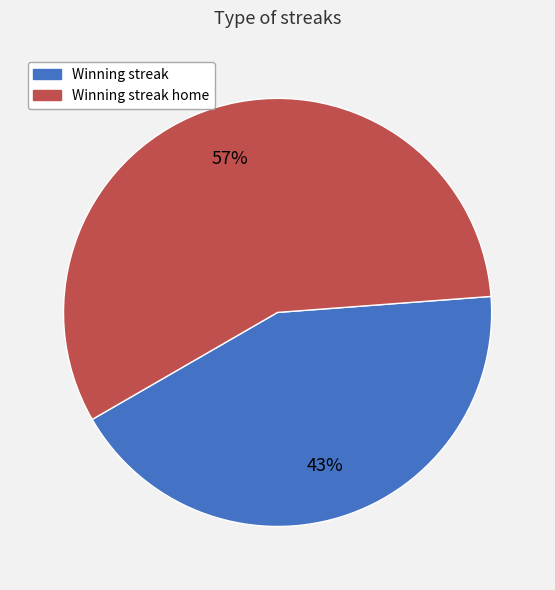

To the nearest percent, what is the average slice percentage?

50%